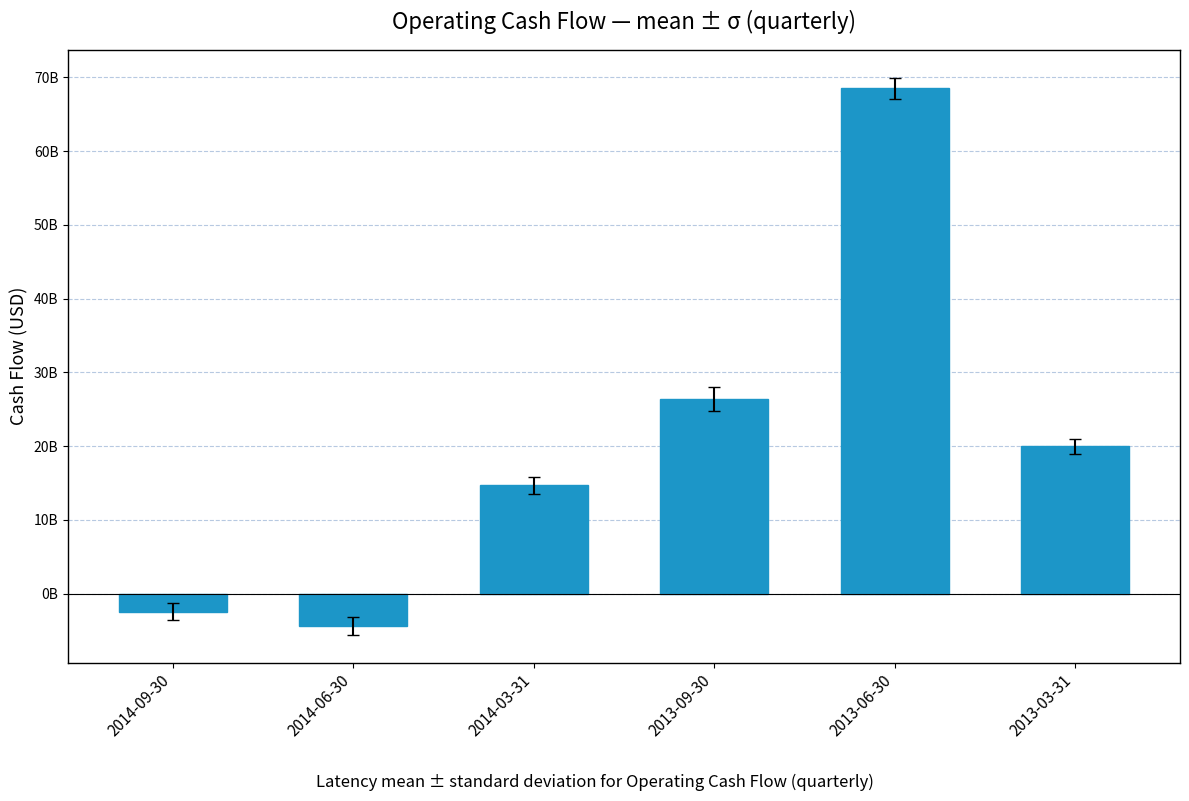

True or false: the data shows 4873947591 at 2013-03-31.

False